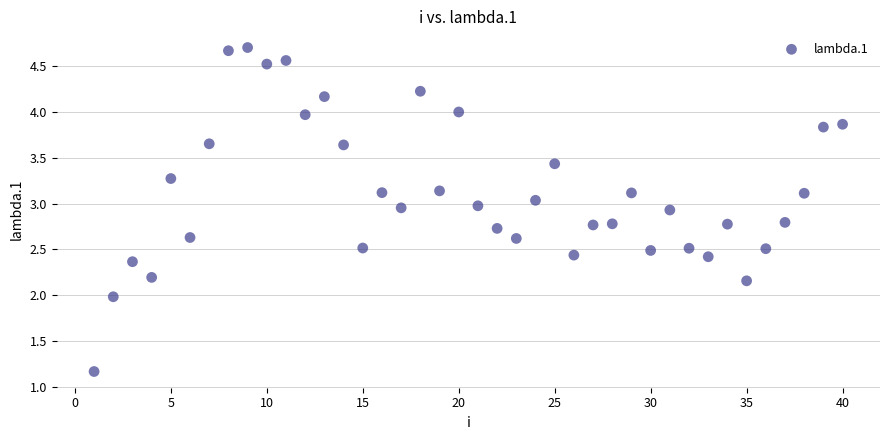

What is the range of Y values (max minus min)?

3.5